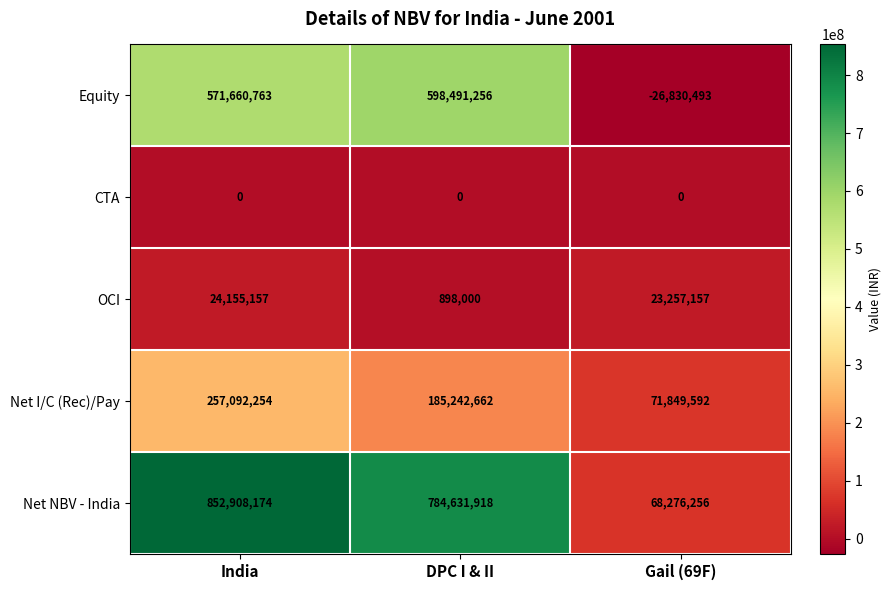

Reading left to right, extract all data points from this chart.

Equity: India=571660763	DPC I & II=598491256	Gail (69F)=-26830493
CTA: India=0	DPC I & II=0	Gail (69F)=0
OCI: India=24155157	DPC I & II=898000	Gail (69F)=23257157
Net I/C (Rec)/Pay: India=257092254	DPC I & II=185242662	Gail (69F)=71849592
Net NBV - India: India=852908174	DPC I & II=784631918	Gail (69F)=68276256